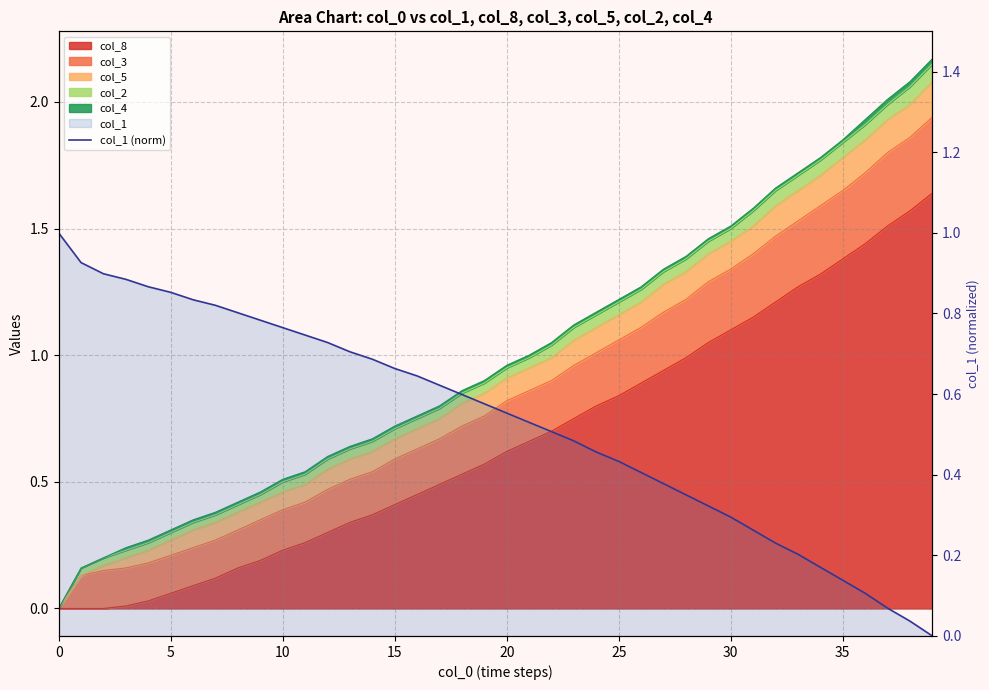

How many lines are shown in the chart?

1